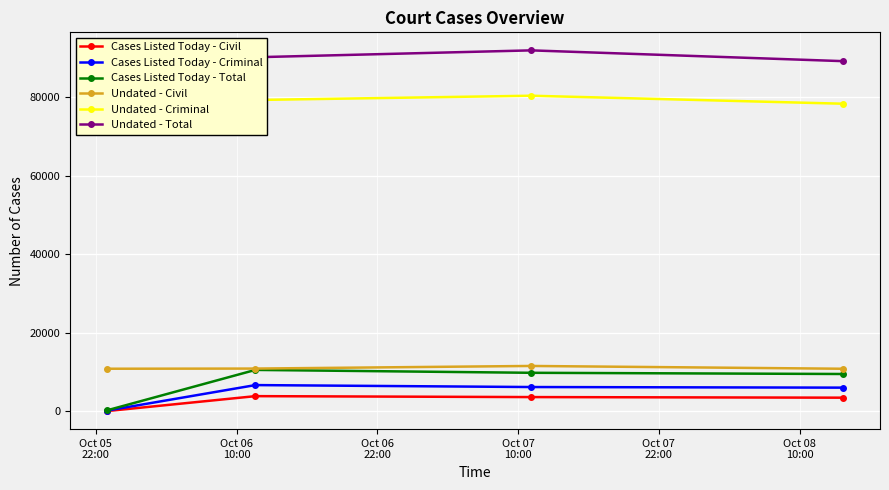

How many interior local peaks does the Cases Listed Today - Civil series have?

1